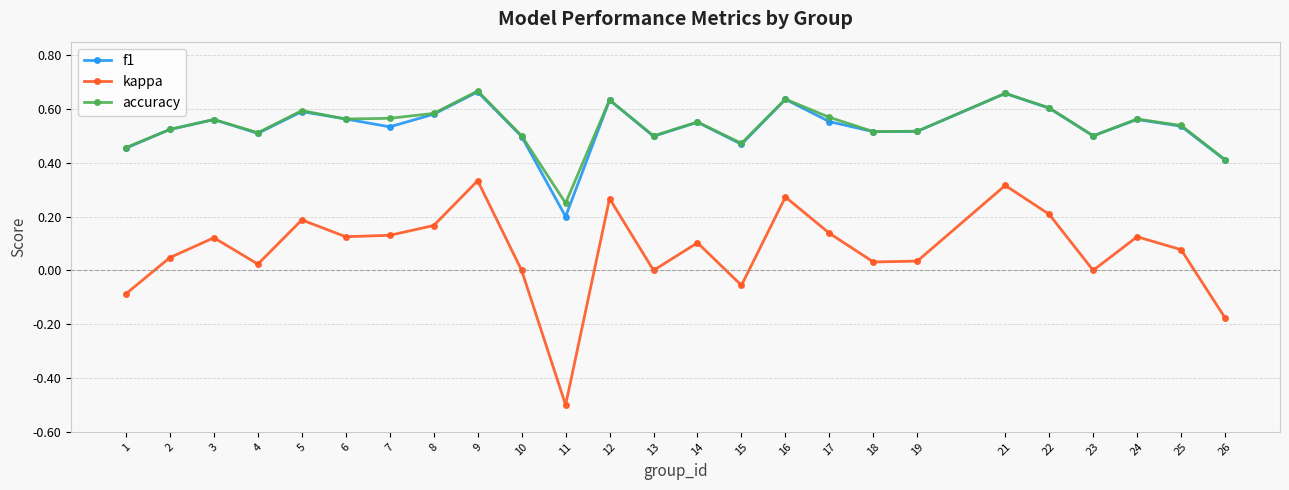

What are all the series names shown in the legend?

f1, kappa, accuracy